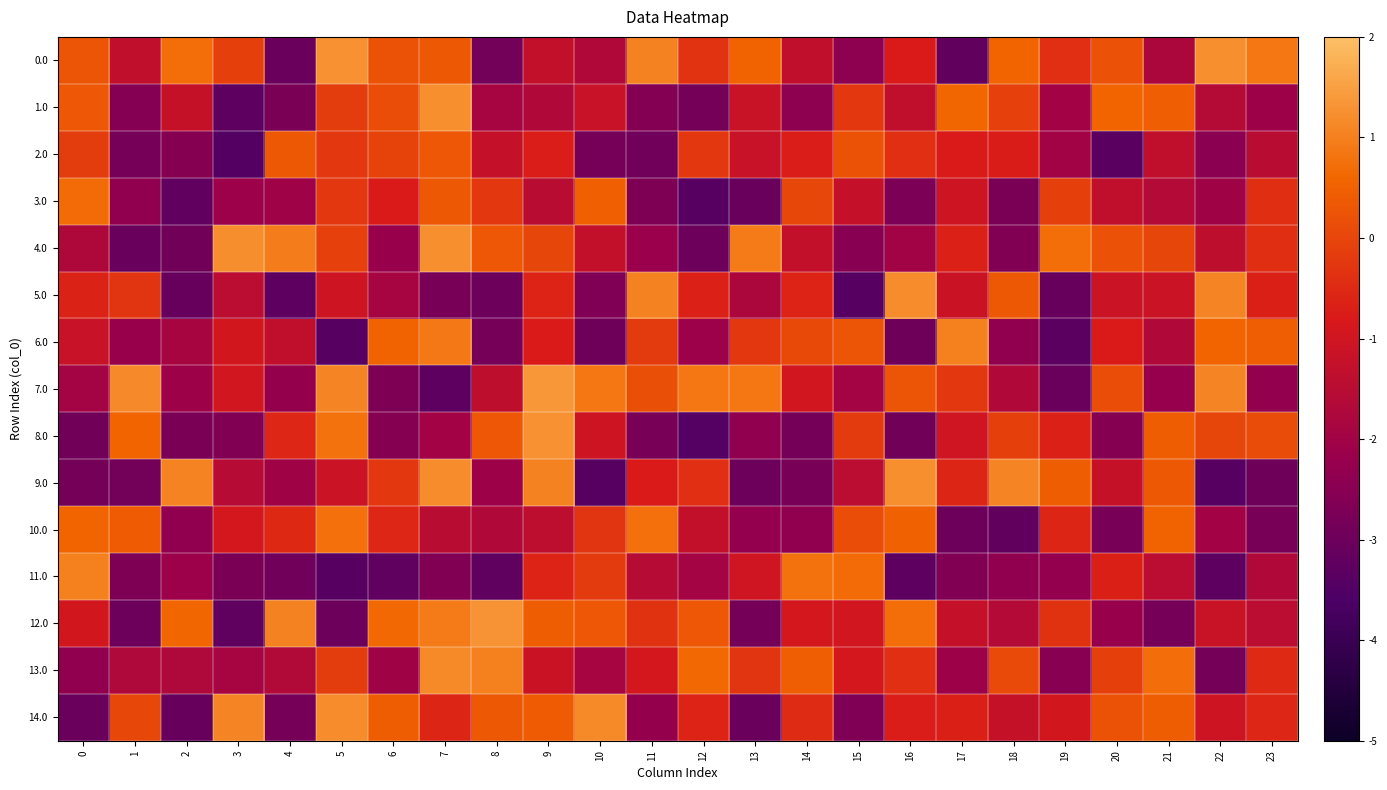

Rank the series at 19 from highest to lowest value.

4.0, 9.0, 3.0, 12.0, 0.0, 10.0, 8.0, 14.0, 1.0, 2.0, 11.0, 13.0, 7.0, 5.0, 6.0